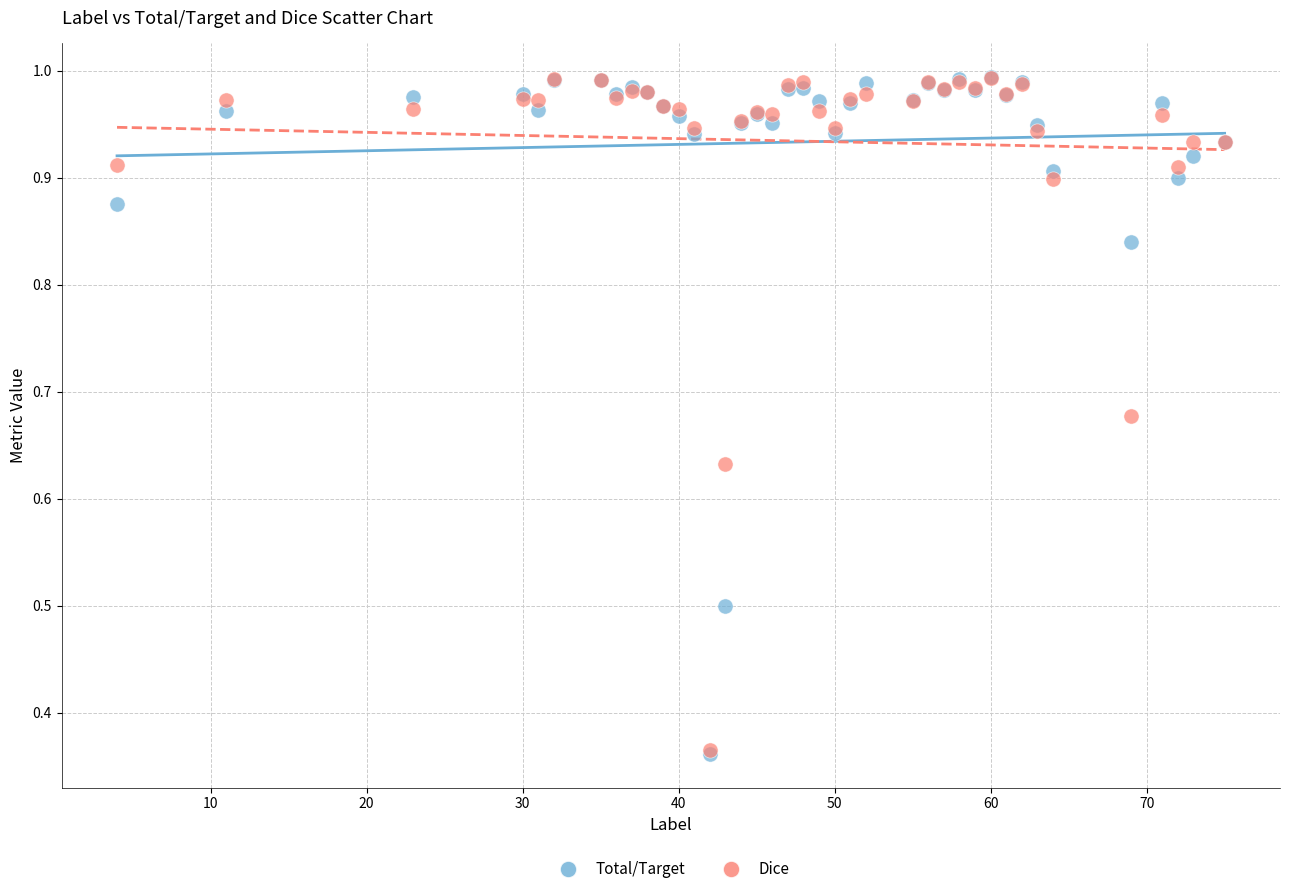

What are all the series names shown in the legend?

Total/Target, Dice